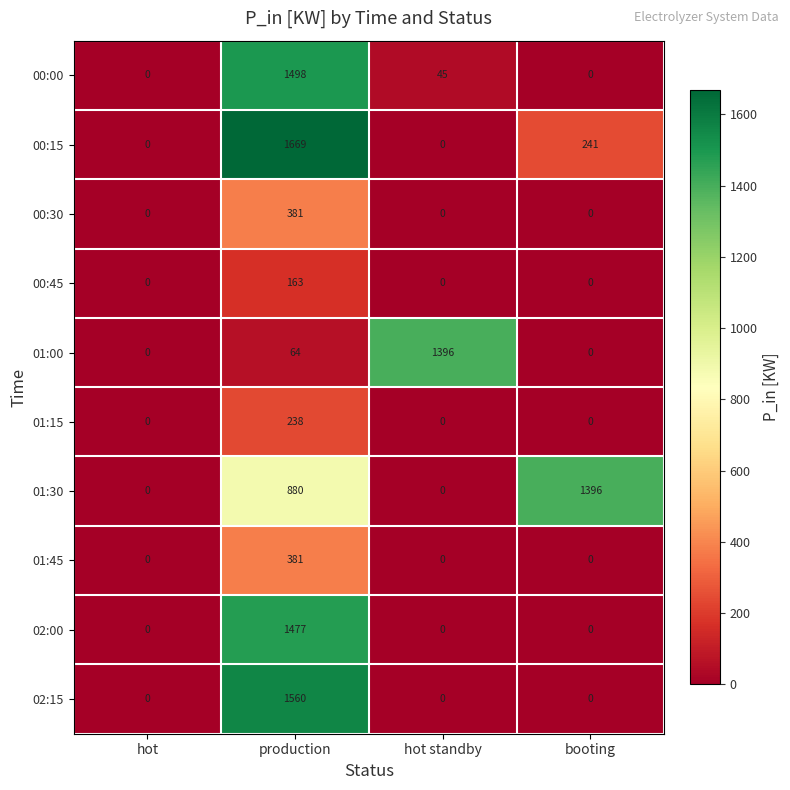

The 01:30 series shows 1313 at production. True or false?

False